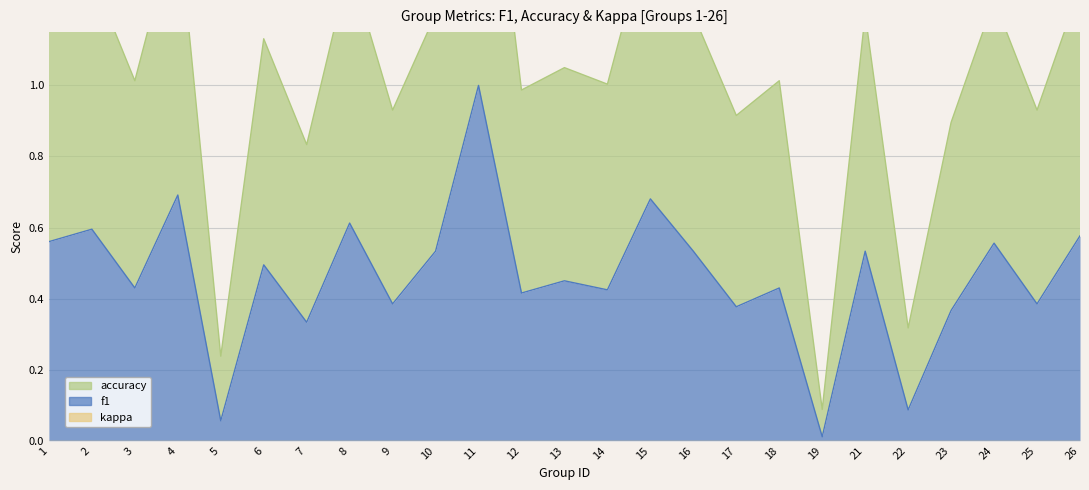

Is it true that f1 equals 0.0 at 19?

True